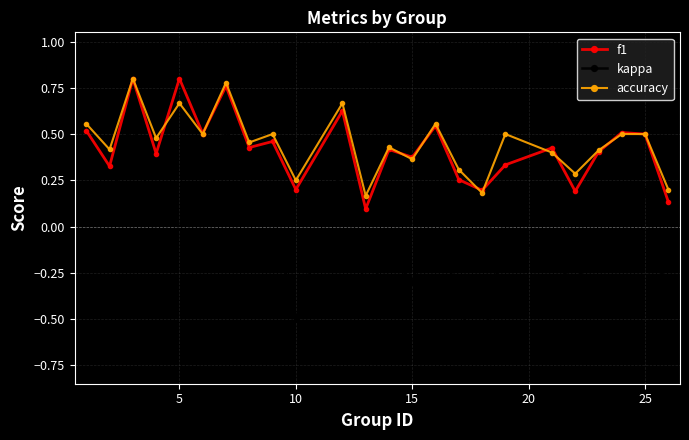

True or false: kappa has more than 1 interior local peaks.

True